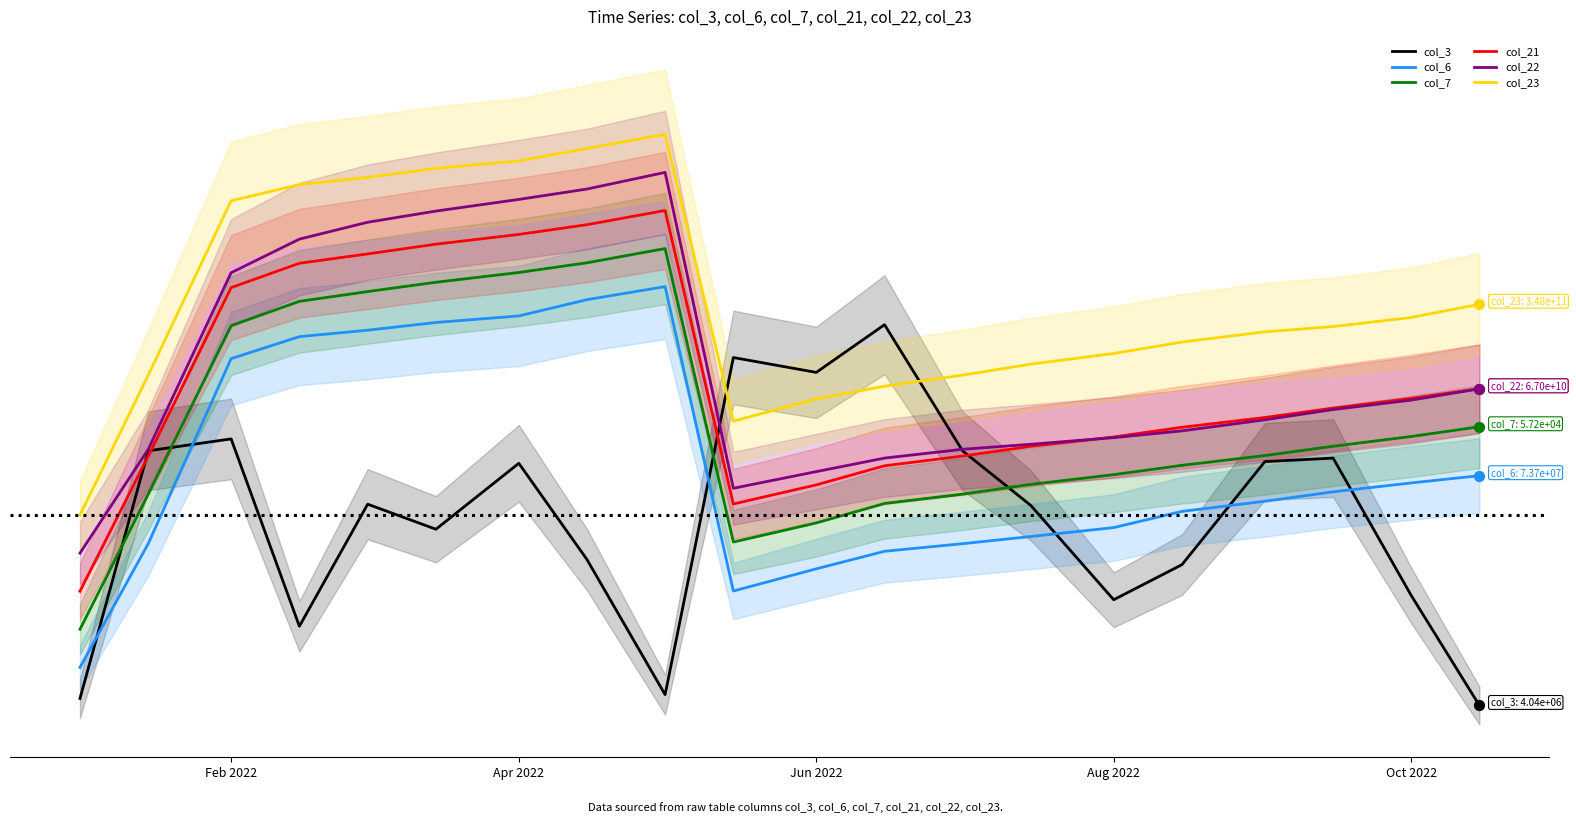

What are all the series names shown in the legend?

col_3, col_6, col_7, col_21, col_22, col_23